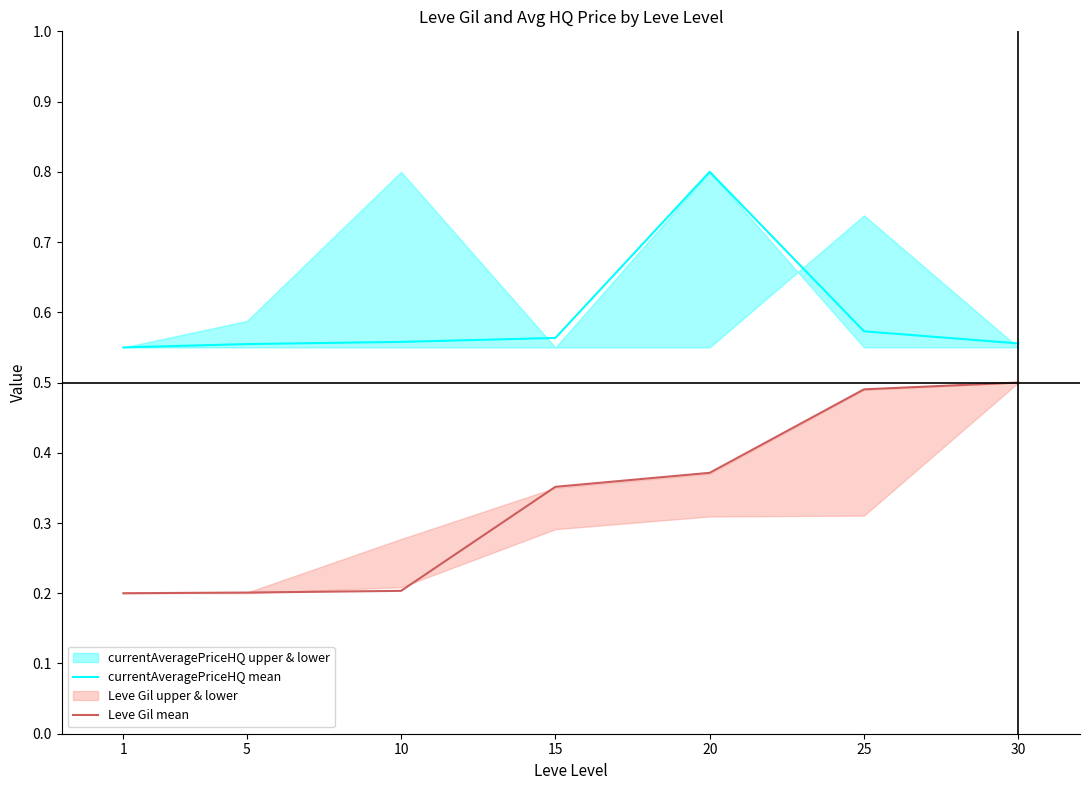

Is it true that Leve Gil mean equals 0.3 at 5?

False